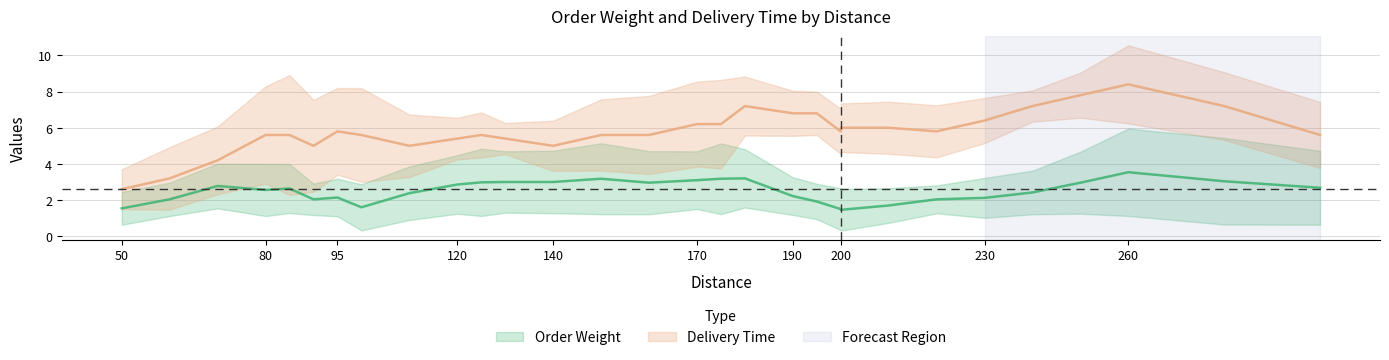

True or false: Order Weight and Delivery Time intersect in this chart.

False